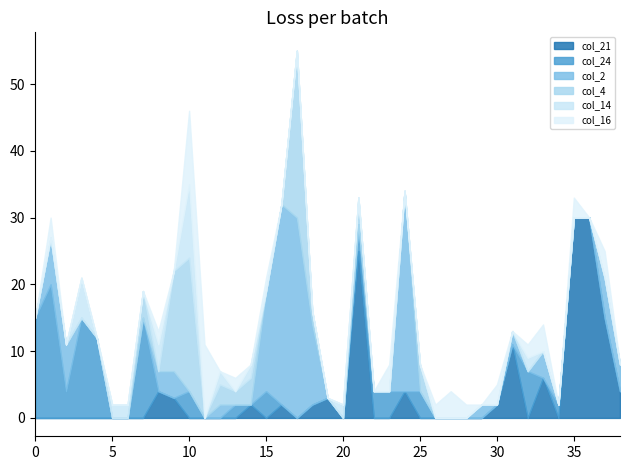

What is the sum of the col_14 values at 20 and 24?

2